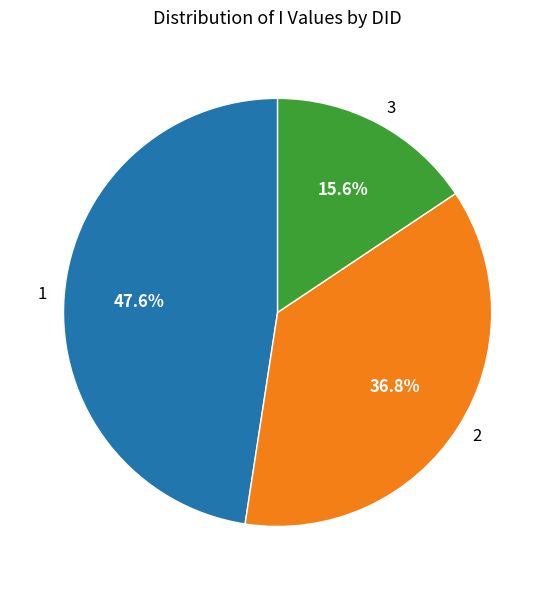

What portion of the pie excludes 3?

84.4%